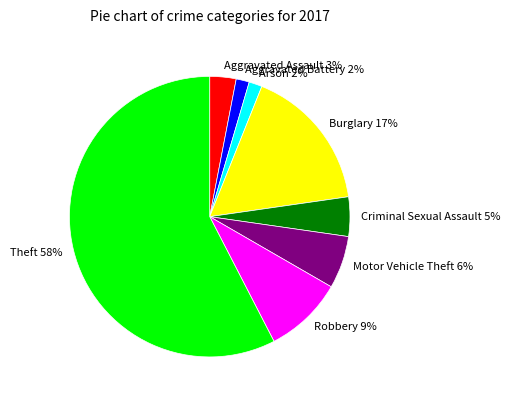

What is the largest slice in the pie chart?

Theft